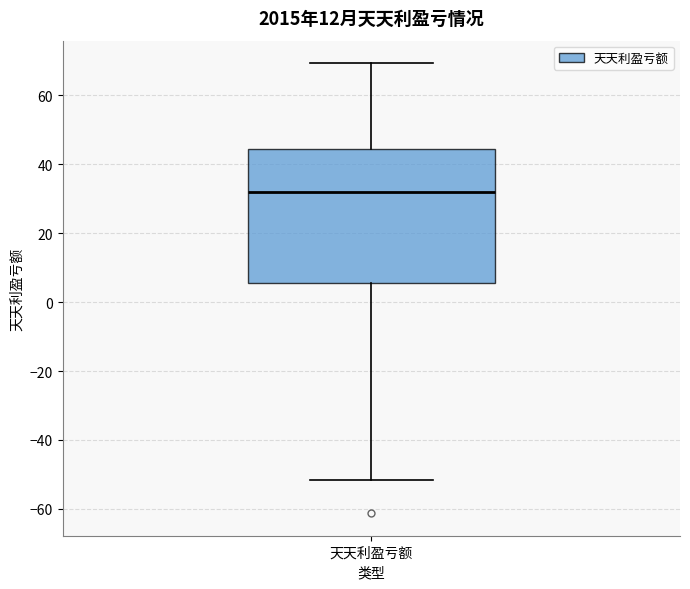

Read this box plot against the y-axis: the position of the median line, the range covered by the box, and the ends of both whiskers. The values are not printed on the chart, so give them approximately, as read against the axis.

median 32, box 6 to 44, whiskers -52 to 70